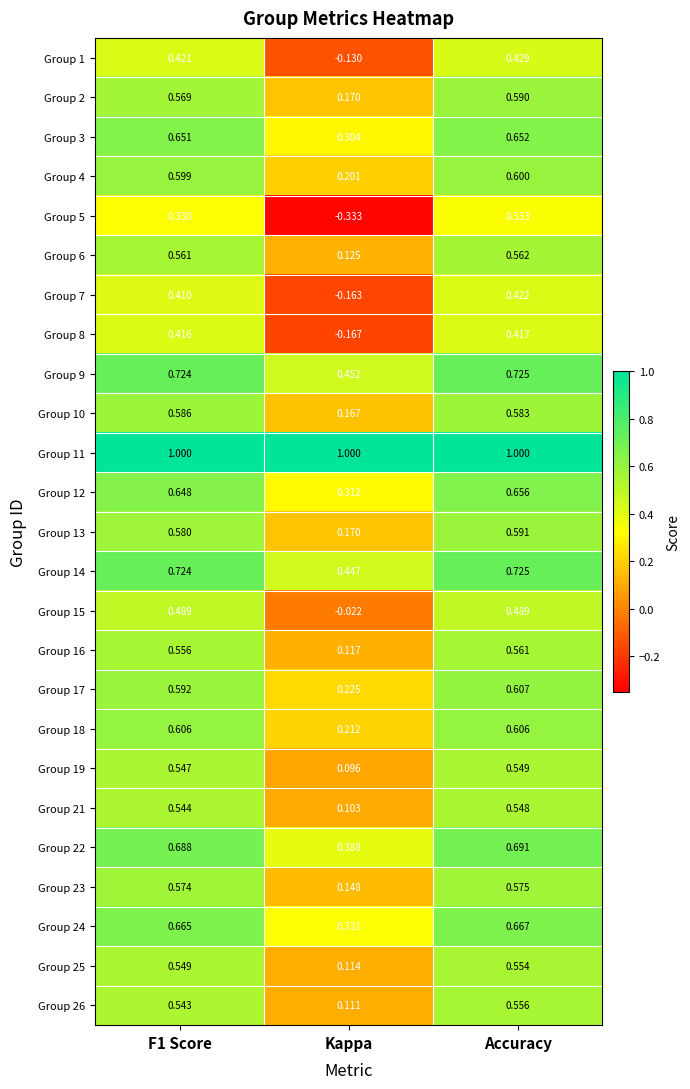

Which series has the largest total across all categories?

Group 11